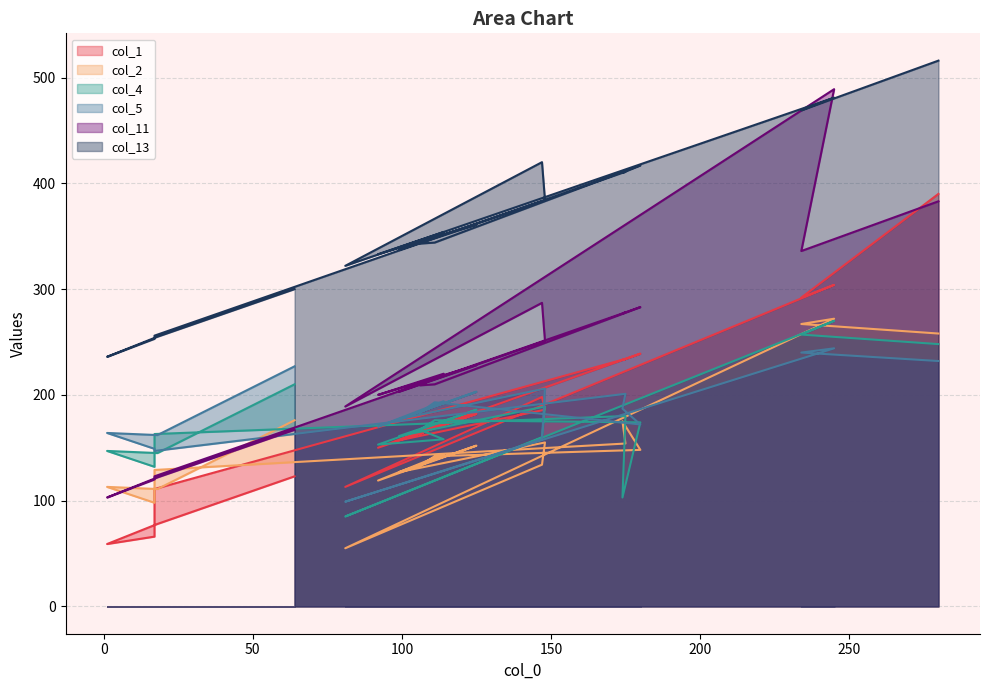

What is the minimum value for col_11?

103